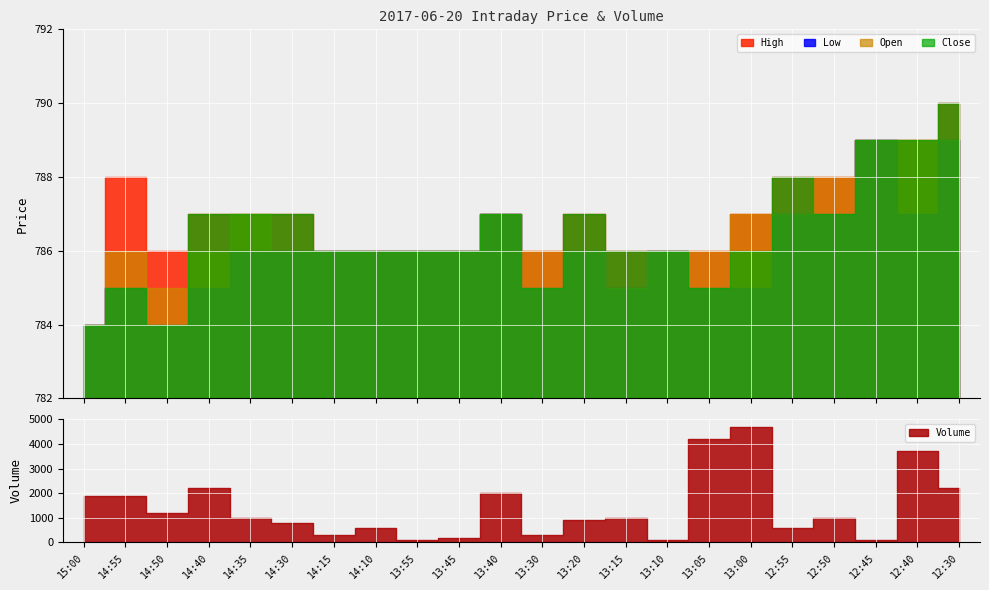

Count the Close values in the range 786 to 787.

13